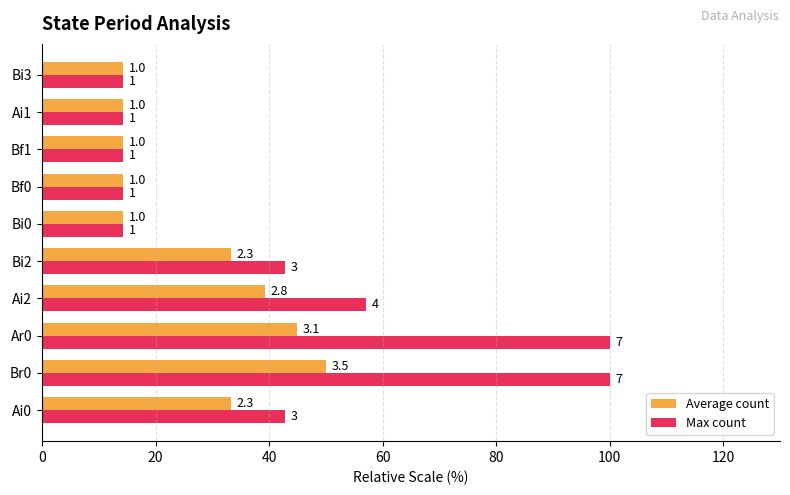

What are all the series names shown in the legend?

Average count, Max count